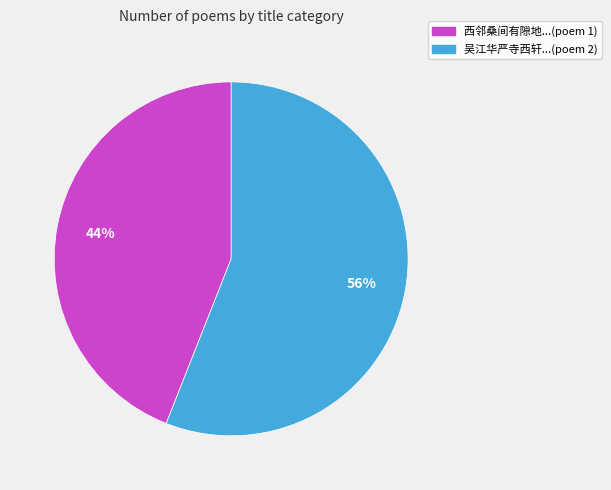

Approximately how many times larger is the value at 吴江华严寺西轩...(poem 2) compared to 西邻桑间有隙地...(poem 1)?

1.3